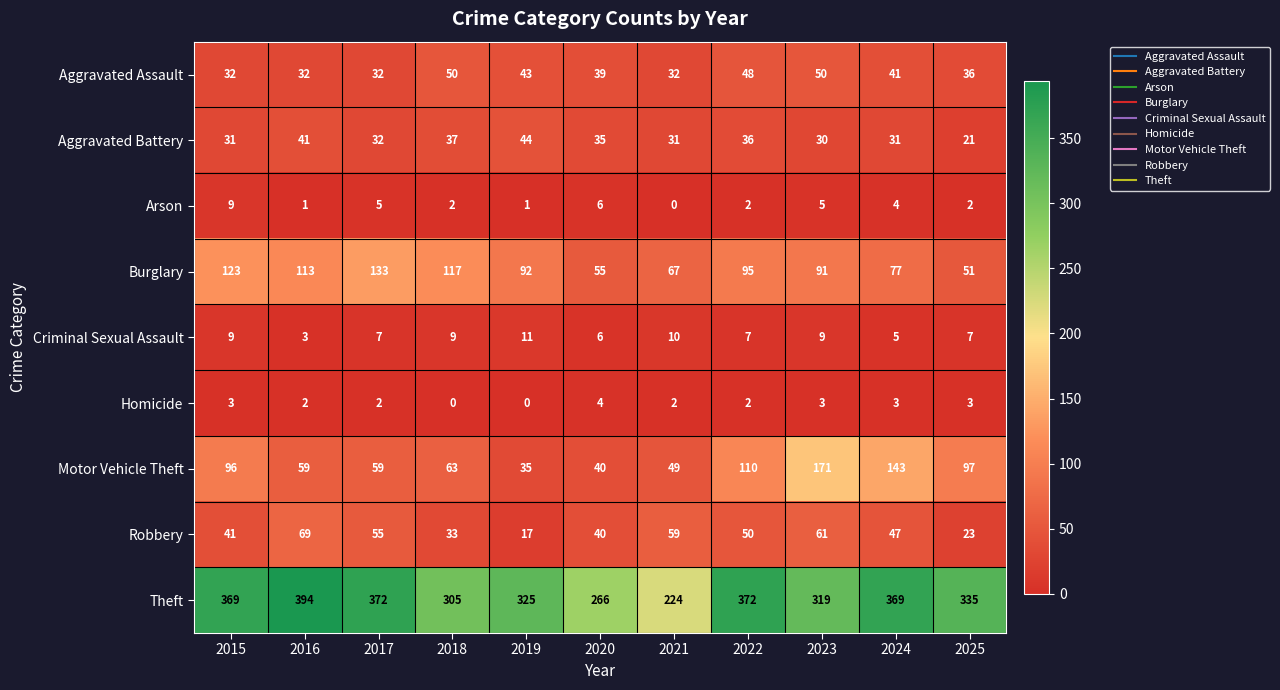

Where does the Homicide series first go above 2?

2015